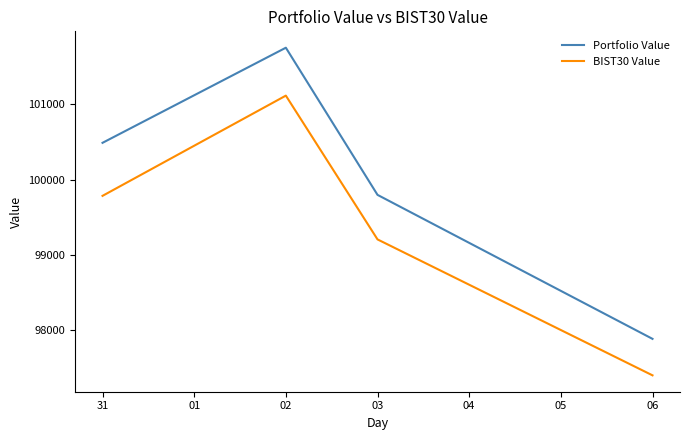

Is it true that Portfolio Value equals 100488.7 at 31?

True